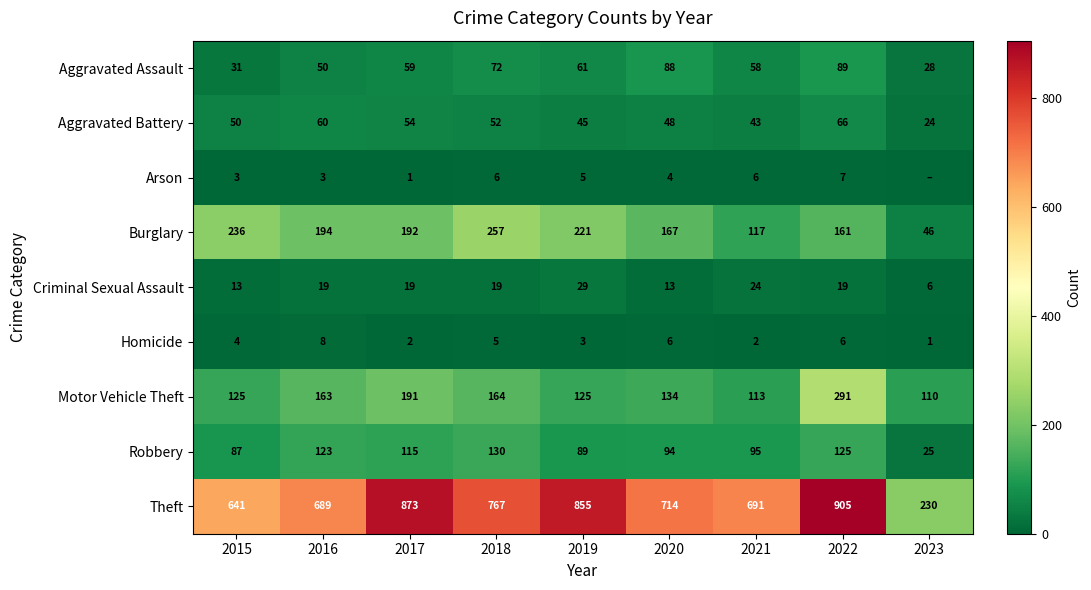

What is the difference between the second highest and minimum values in the Robbery series?

100